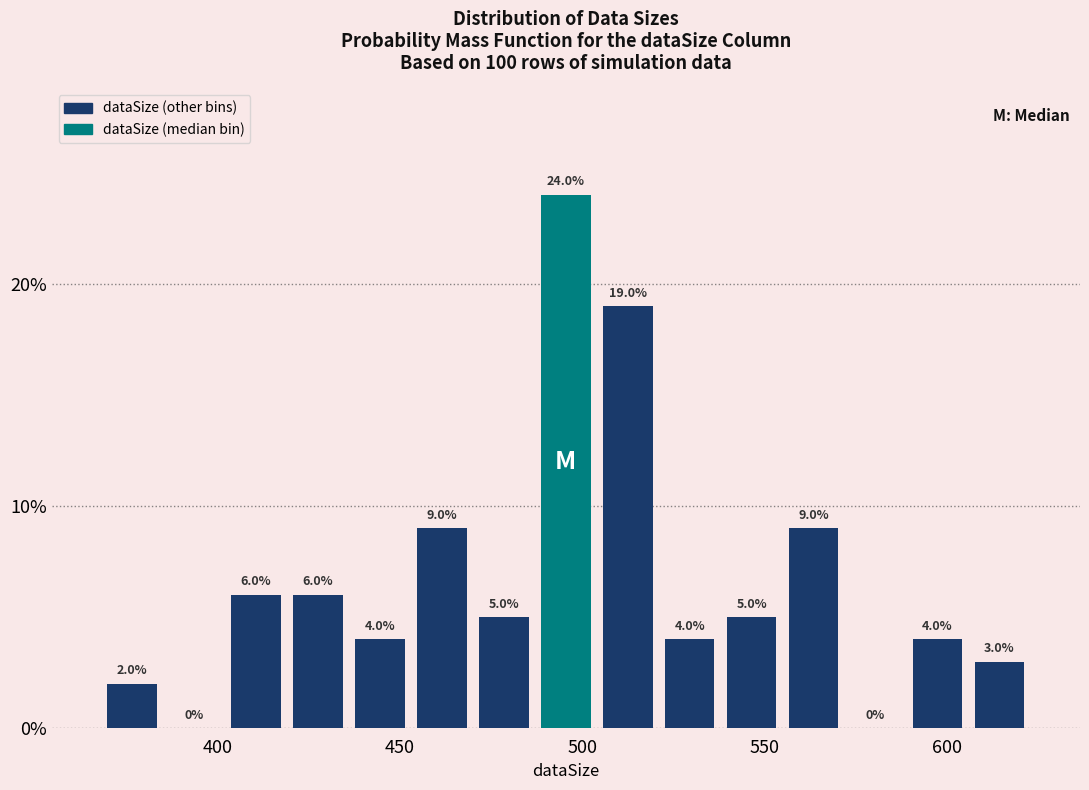

Around what value on the x-axis is the tallest bar? Give the approximate position of its centre, as read against the axis.

495